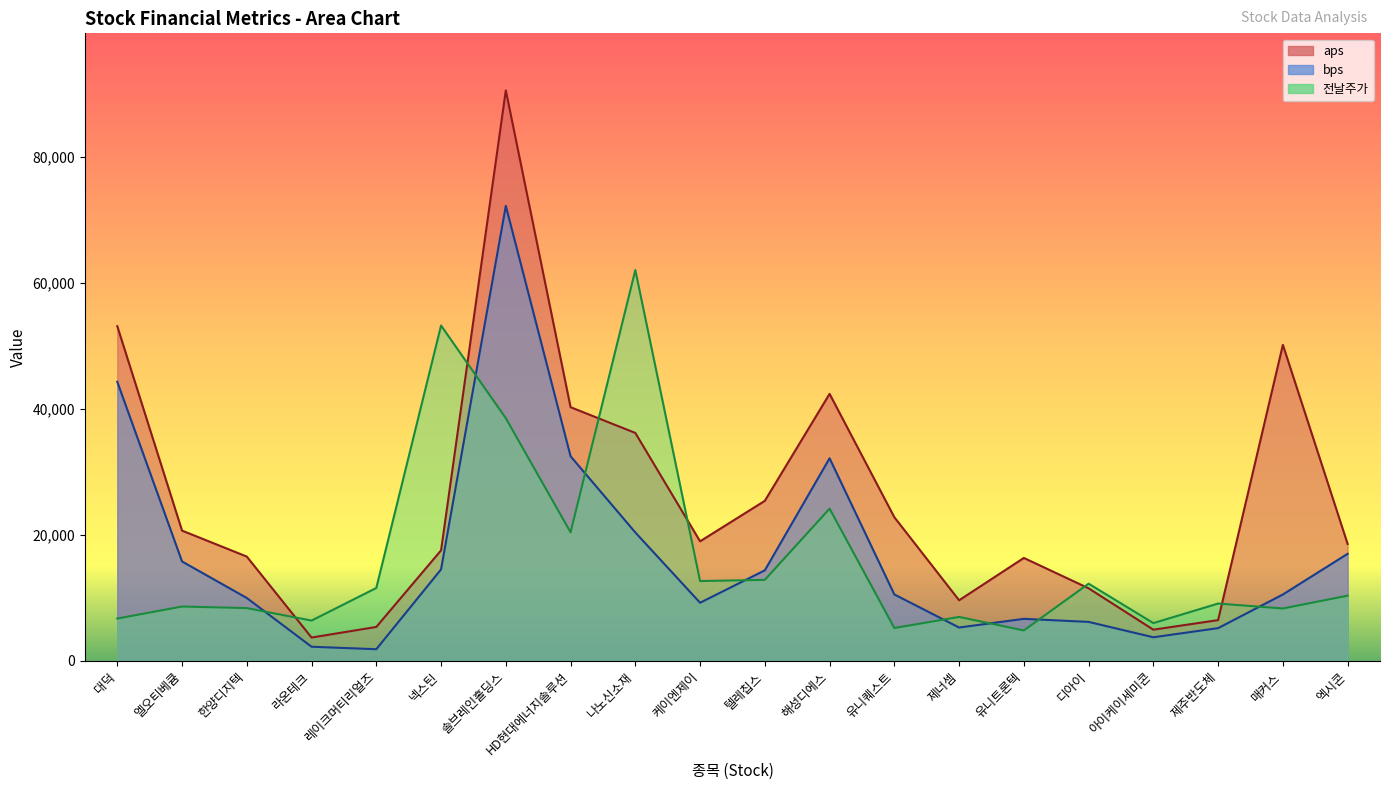

The value of bps at 디아이 is 6190.9. True or false?

True